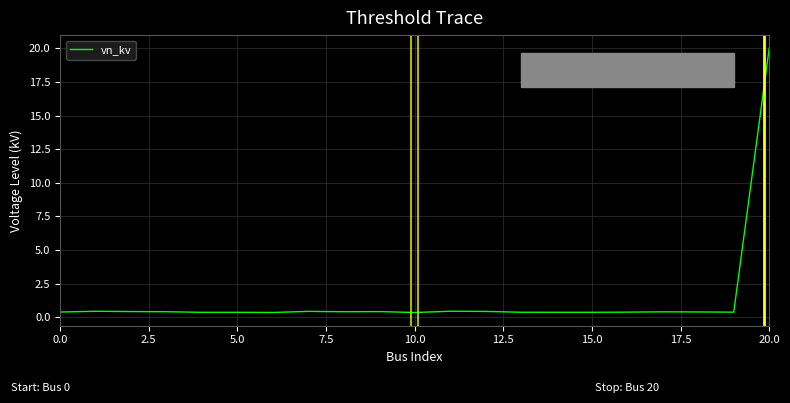

What is the difference between the maximum and minimum values?

19.6